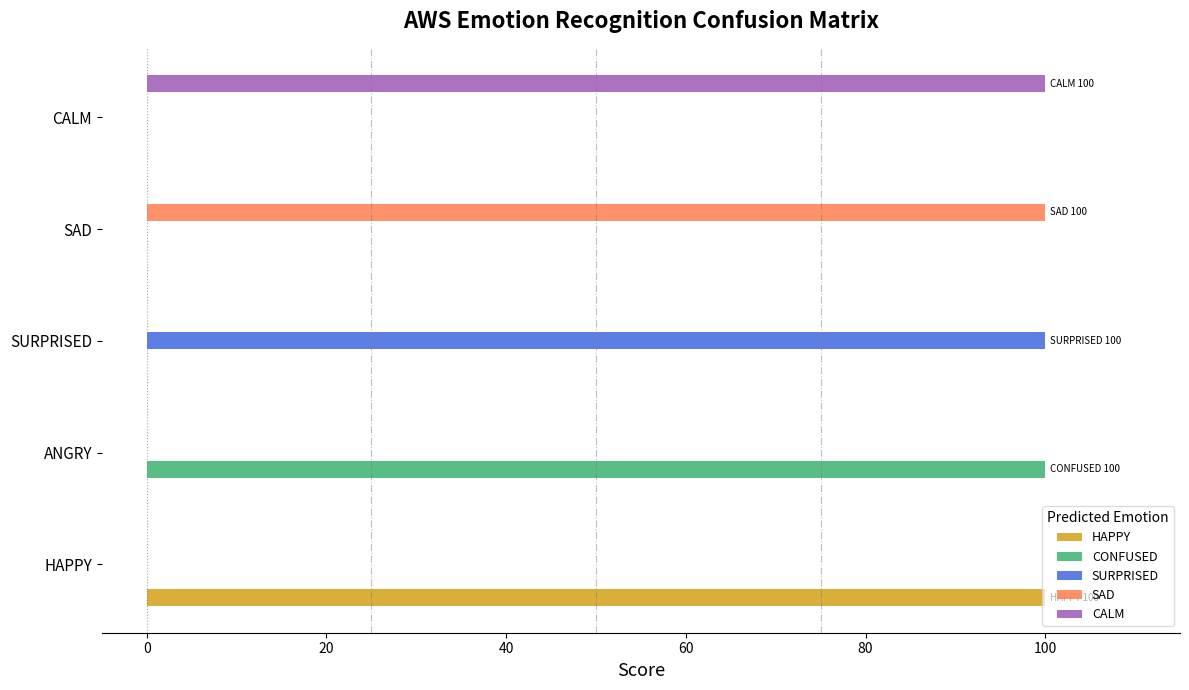

The value of HAPPY at ANGRY is 0. True or false?

True